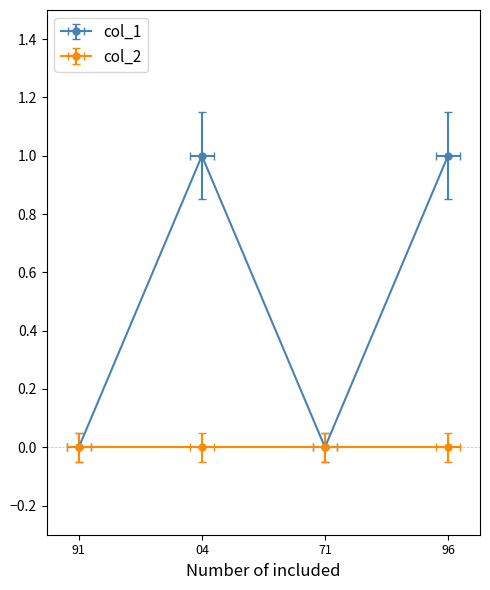

What is the sum of the values at 71 and 96?

1